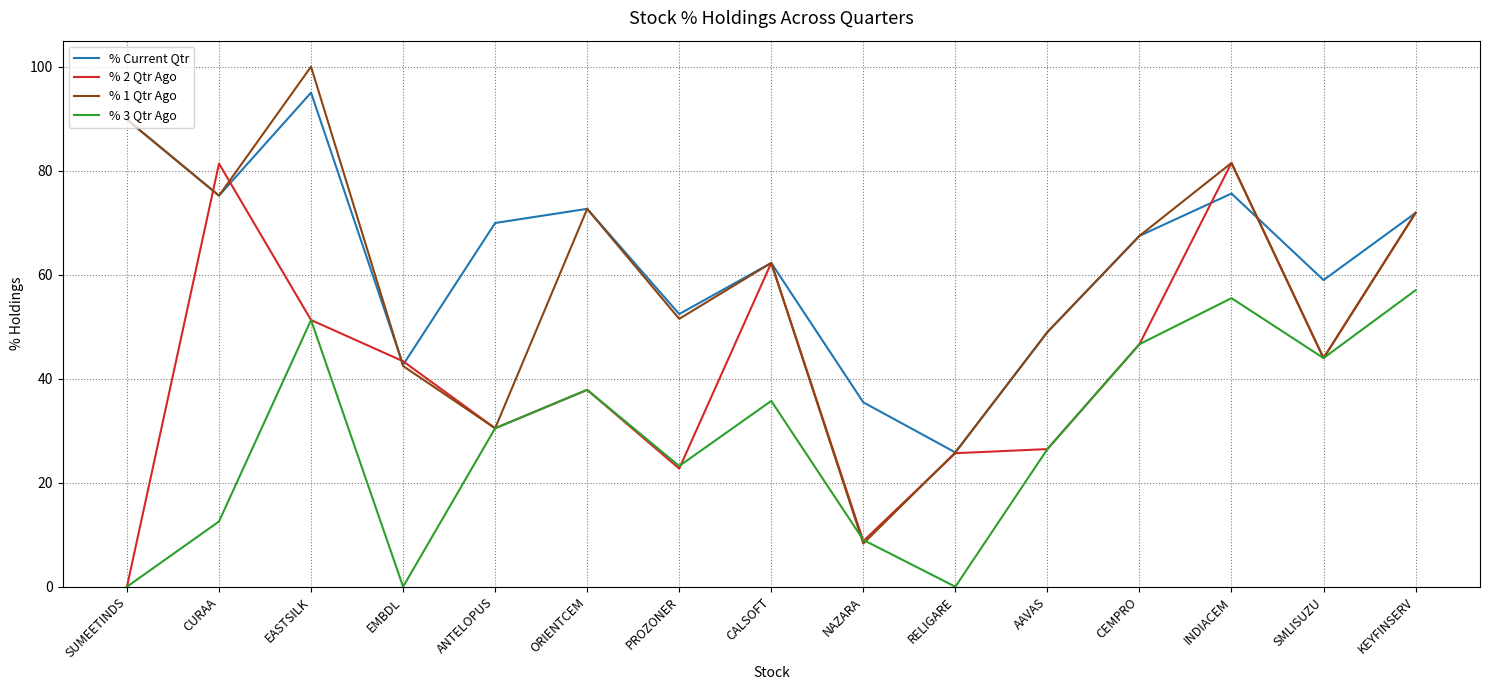

How many series are shown in this chart?

4